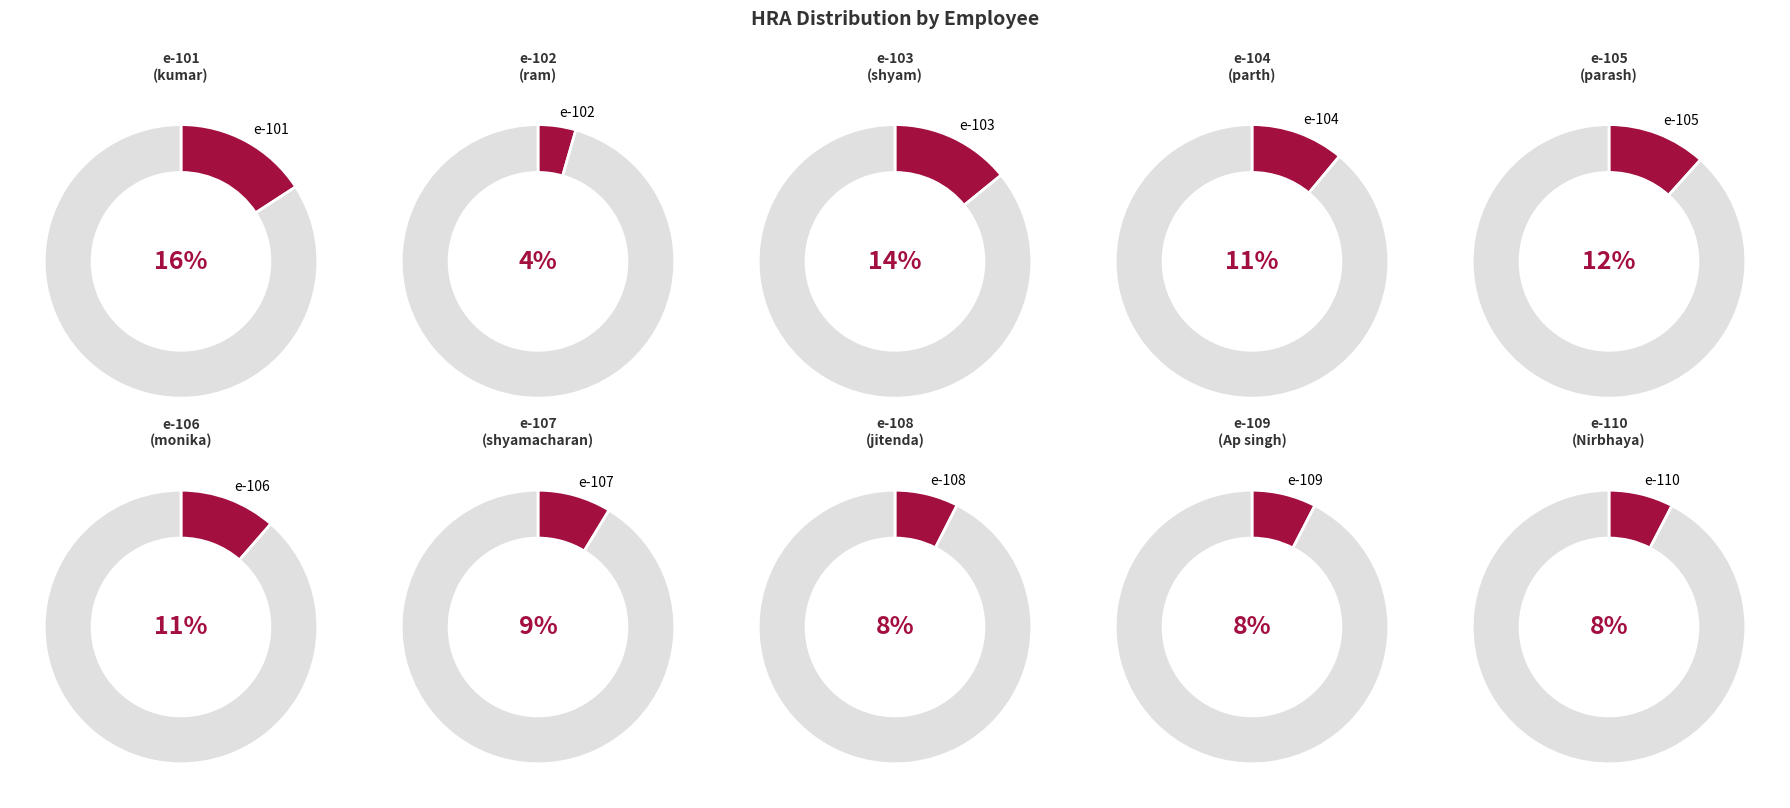

To the nearest percent, what portion does e-105 represent?

12%